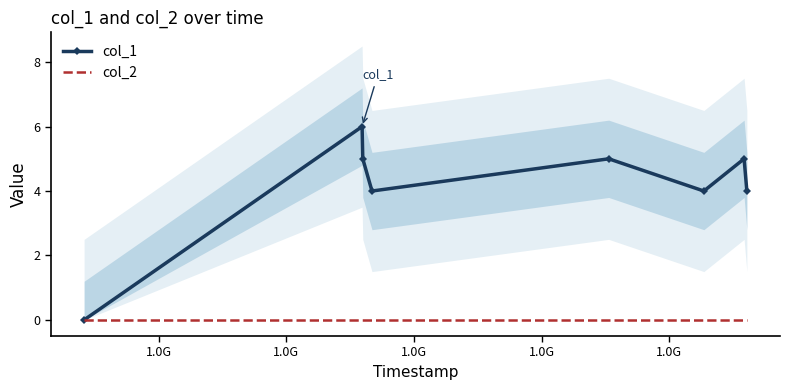

Does the chart have visible grid lines?

No